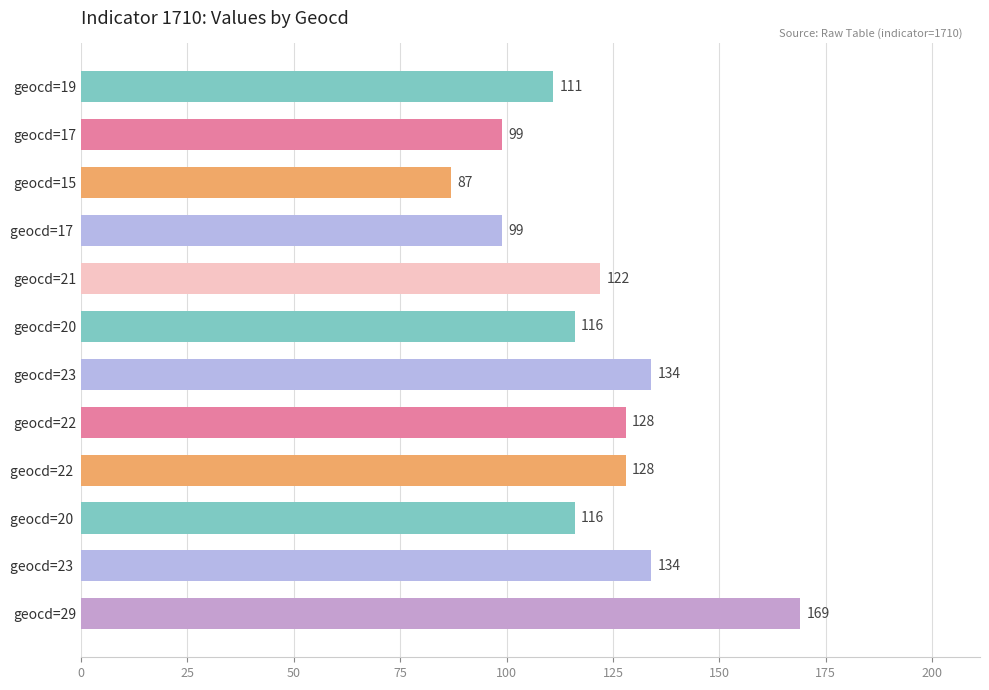

What position from the top is geocd=20 ?

10